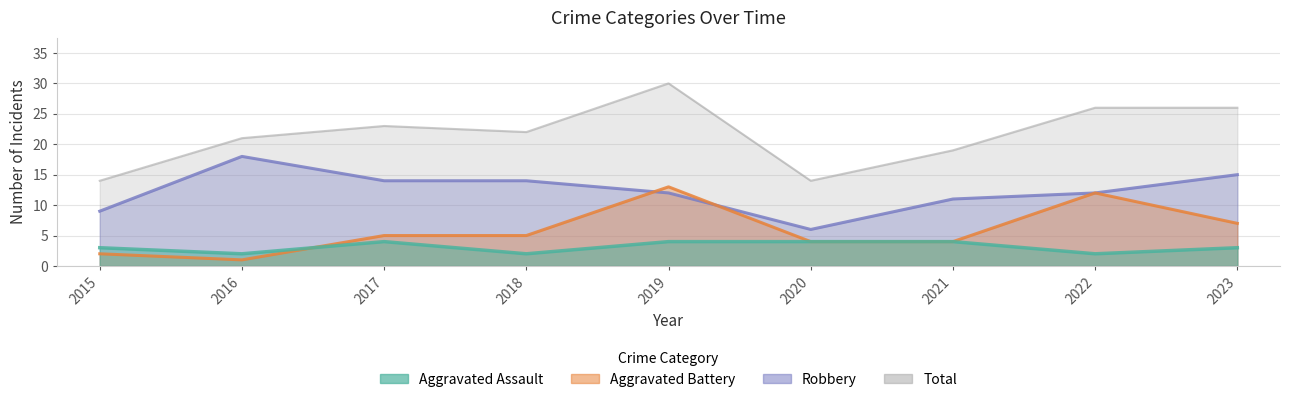

List the labels in order of Aggravated Battery value, smallest first.

2016, 2015, 2020, 2021, 2017, 2018, 2023, 2022, 2019